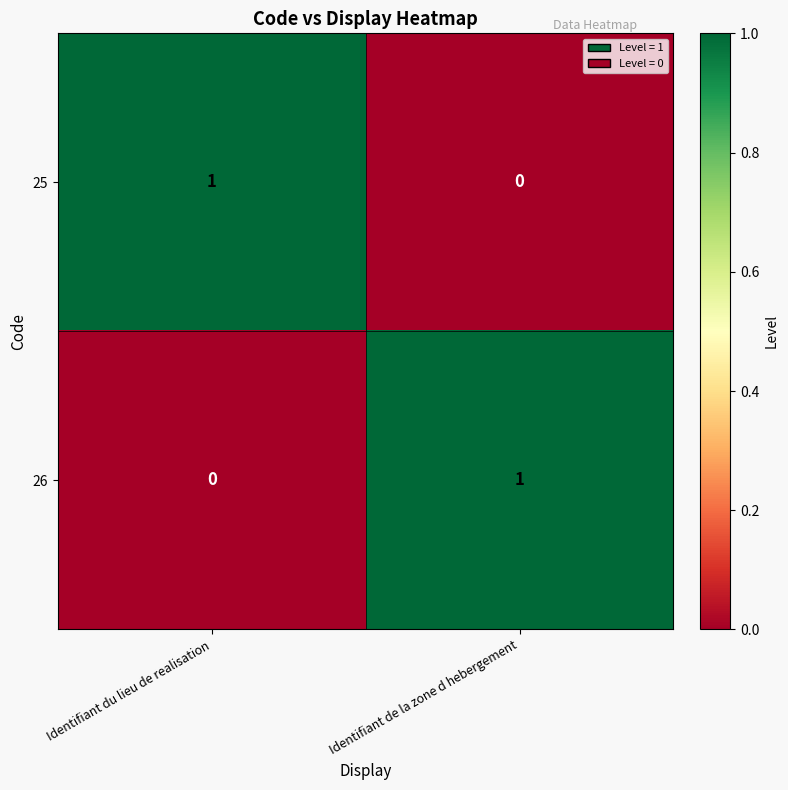

At Identifiant de la zone d hebergement, list the series in order from smallest to largest.

25, 26